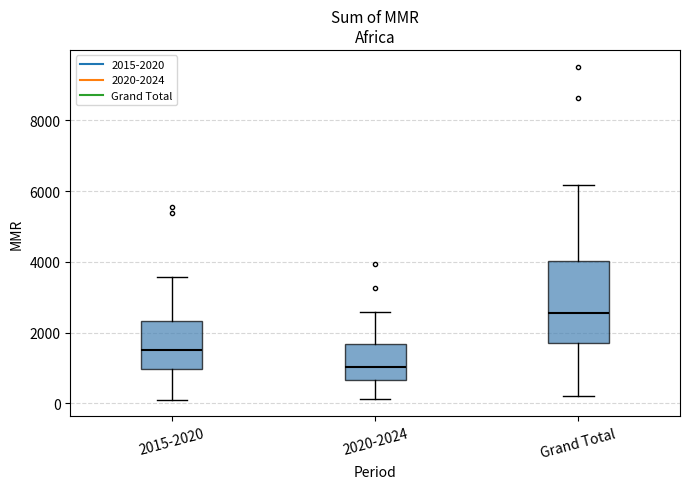

Which box has the lowest median line?

2020-2024